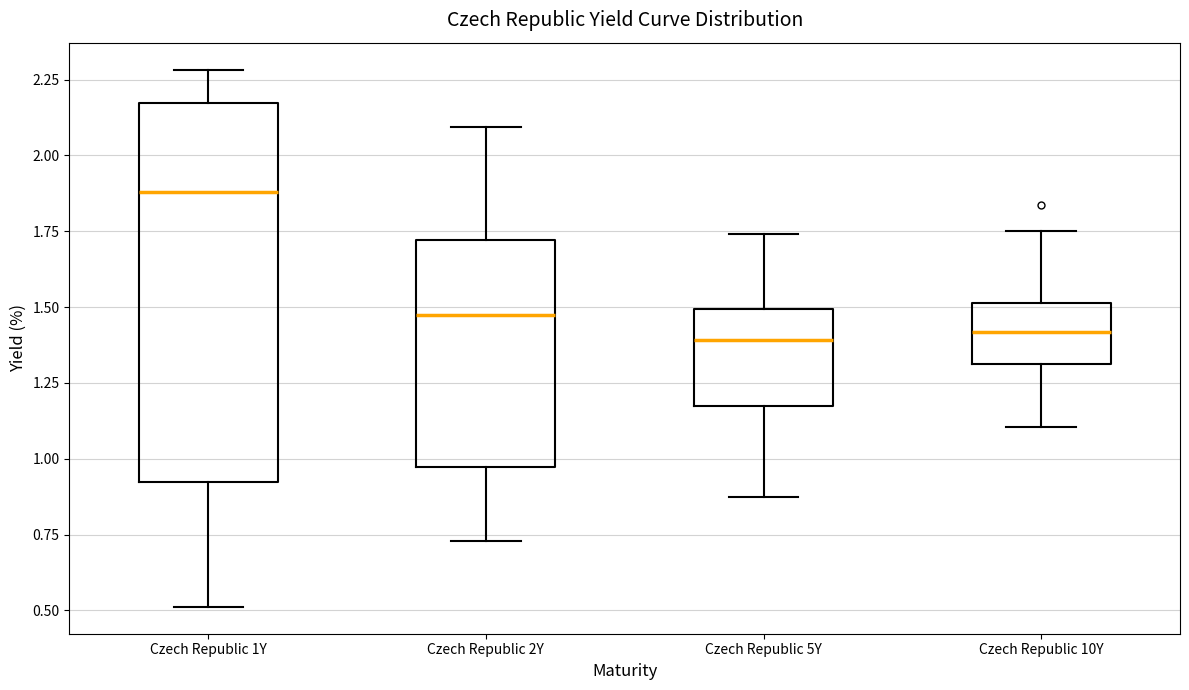

Reading left to right, transcribe this box plot: for each box, give where its median line is, the range the box spans, and where its two whiskers end, as read against the y-axis. The values are not printed on the chart, so give them approximately, as read against the axis.

Czech Republic 1Y: median 1.90, box 0.95 to 2.15, whiskers 0.50 to 2.30
Czech Republic 2Y: median 1.50, box 0.95 to 1.70, whiskers 0.75 to 2.10
Czech Republic 5Y: median 1.40, box 1.20 to 1.50, whiskers 0.85 to 1.75
Czech Republic 10Y: median 1.40, box 1.30 to 1.50, whiskers 1.10 to 1.75